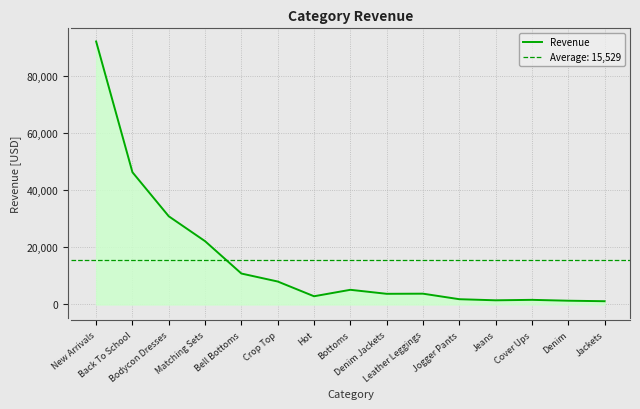

The value at Bottoms is 5129.7. True or false?

True